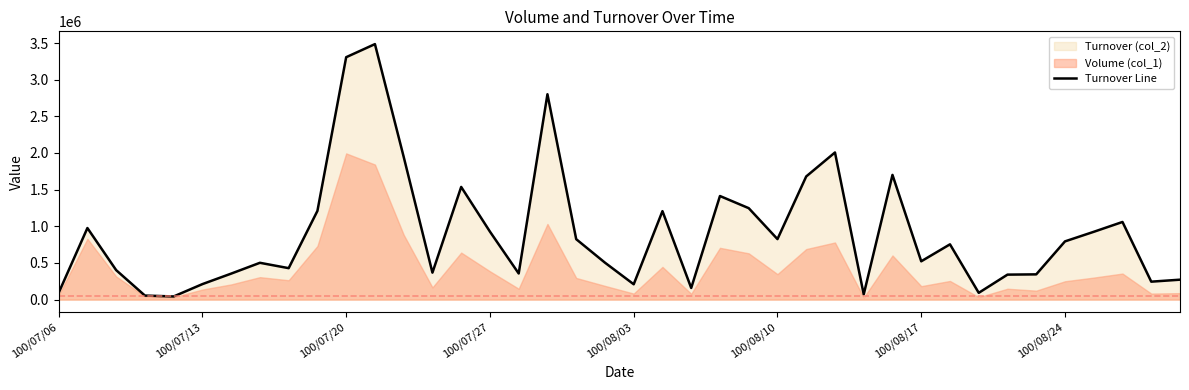

What is the highest value of the Turnover Line series?

3484900